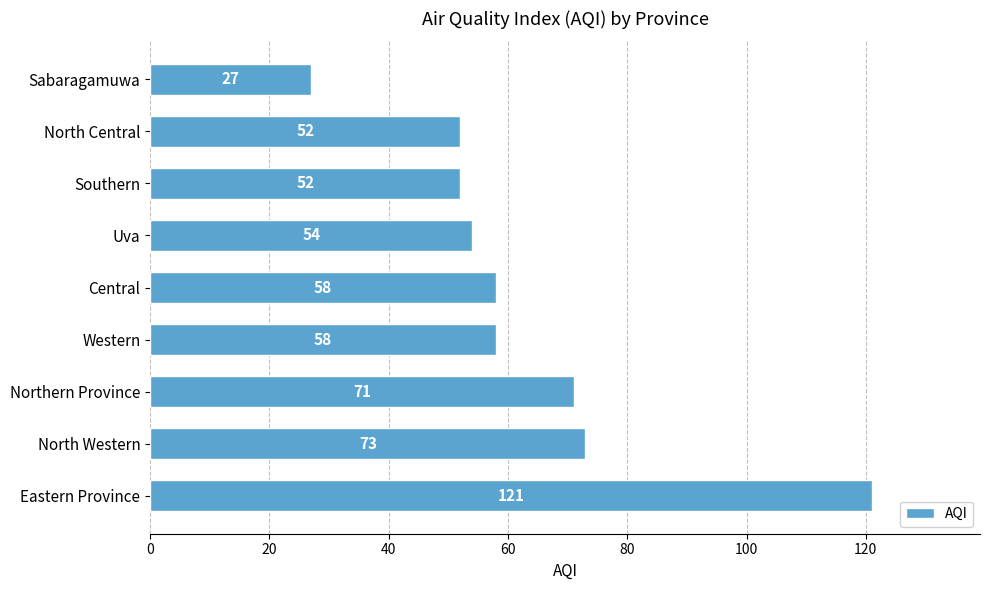

At which label is the value closest to 74?

North Western